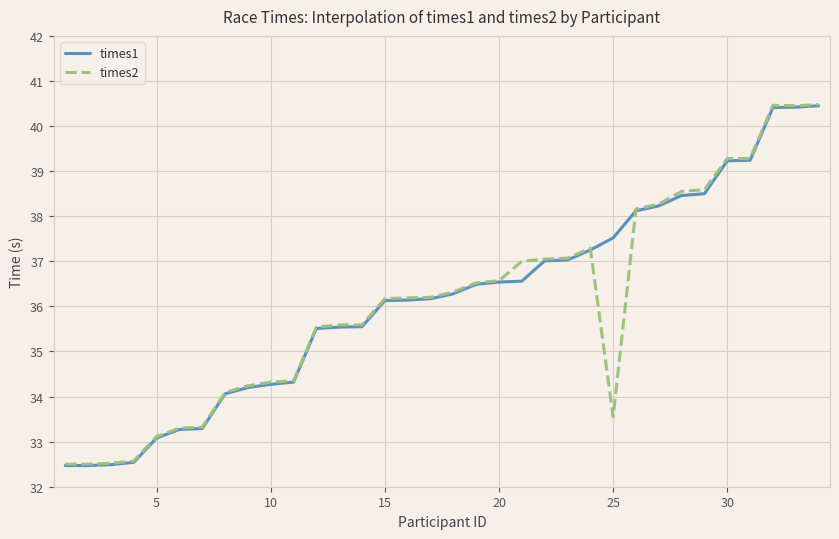

What is the smallest value displayed?

32.5